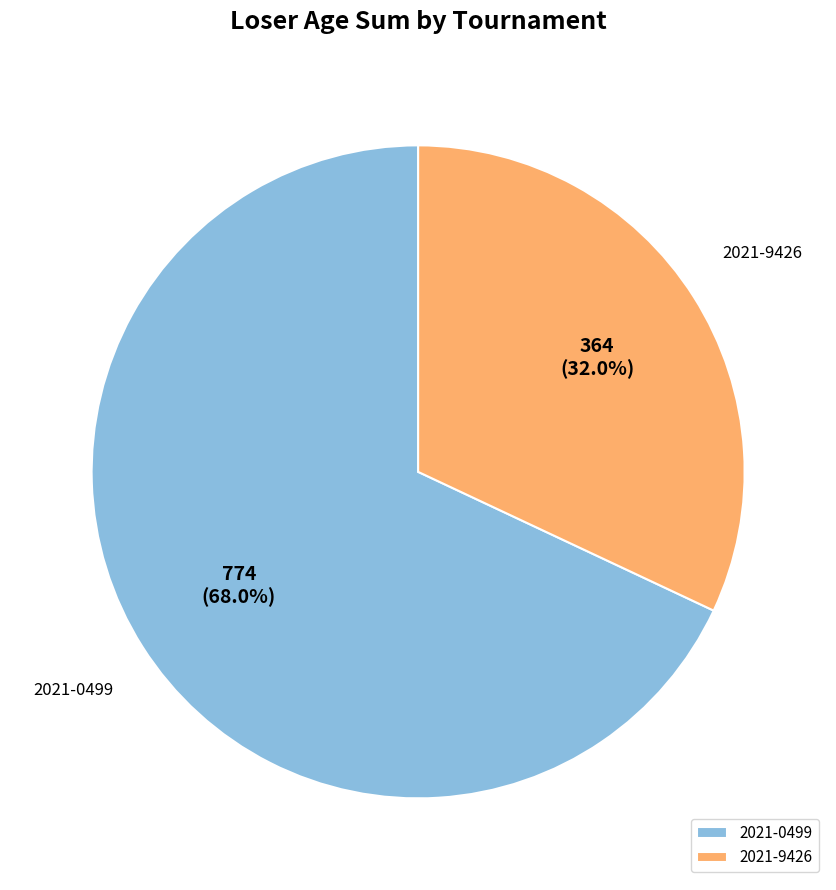

Which has a higher value, 2021-0499 or 2021-9426?

2021-0499